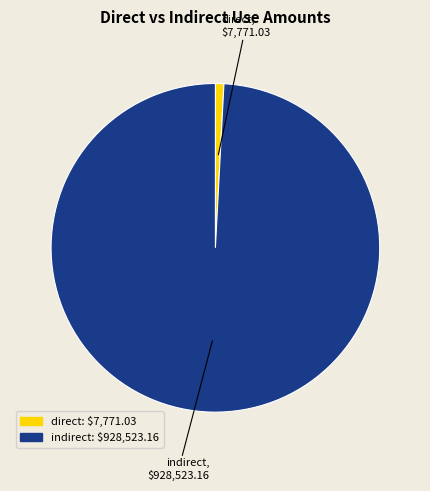

What is the smallest slice in the pie chart?

direct